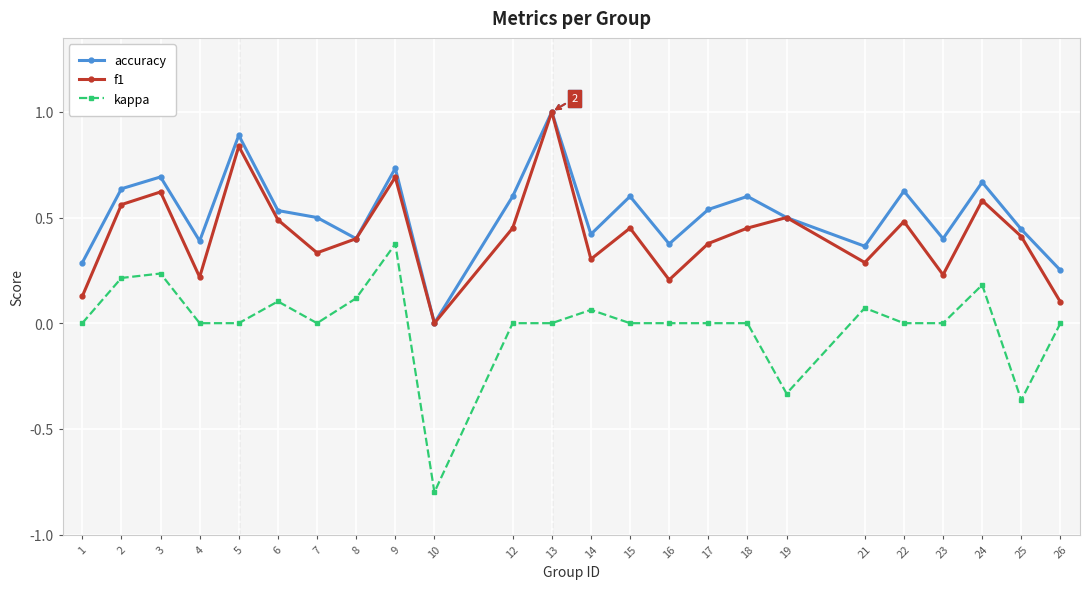

True or false: accuracy has a value of 0.8 at 19.

False